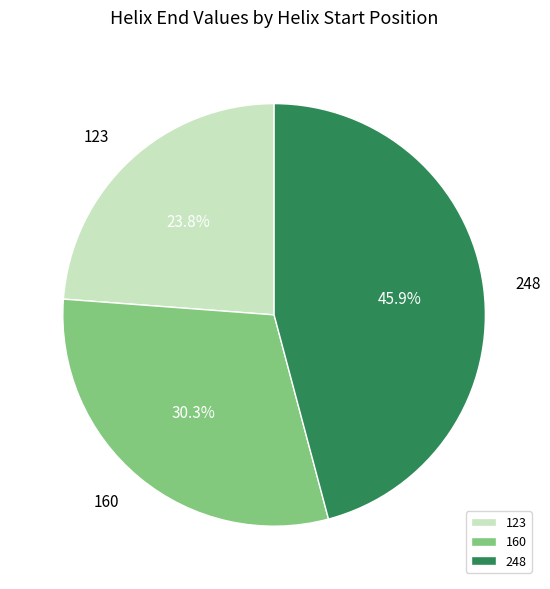

Approximately how many times larger is the value at 160 compared to 248?

0.7